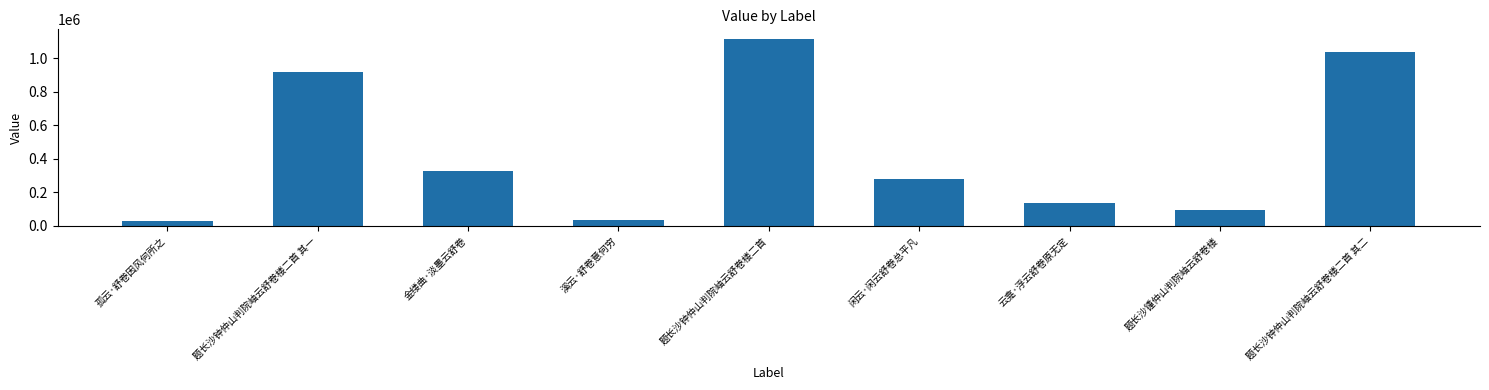

What is the smallest value displayed?

28951